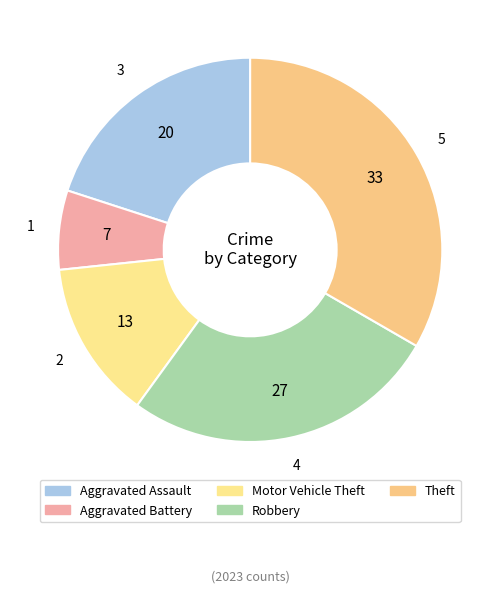

Is Theft the majority of the pie?

No